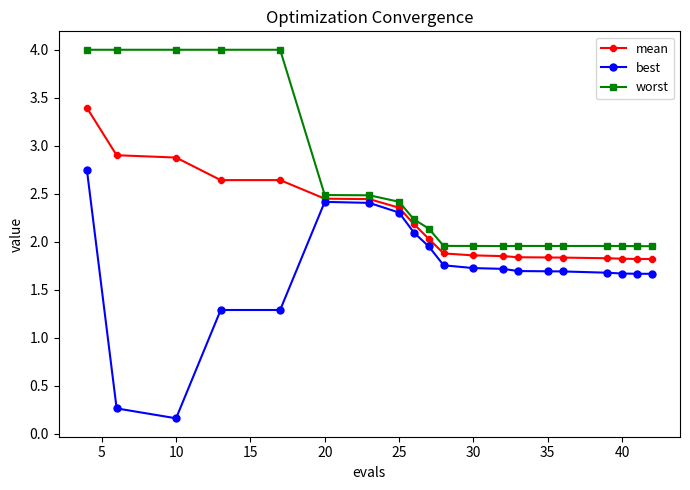

How many values in the best series exceed 1?

18